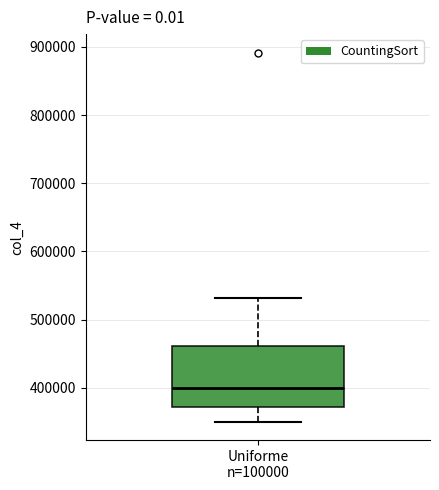

Read this box plot against the y-axis: the position of the median line, the range covered by the box, and the ends of both whiskers. The values are not printed on the chart, so give them approximately, as read against the axis.

median 400000, box 370000 to 460000, whiskers 350000 to 530000